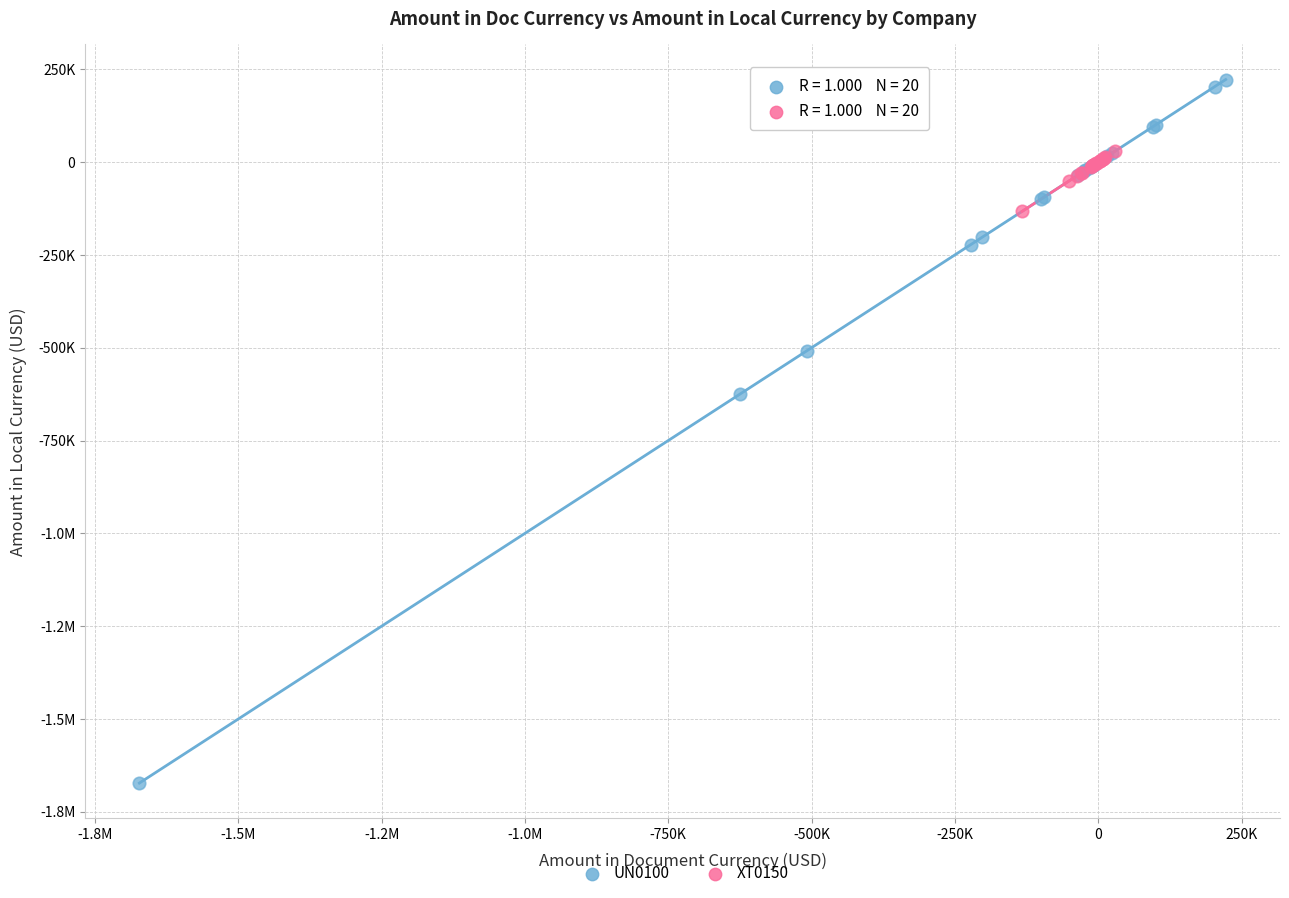

What are all the series names shown in the legend?

UN0100, XT0150